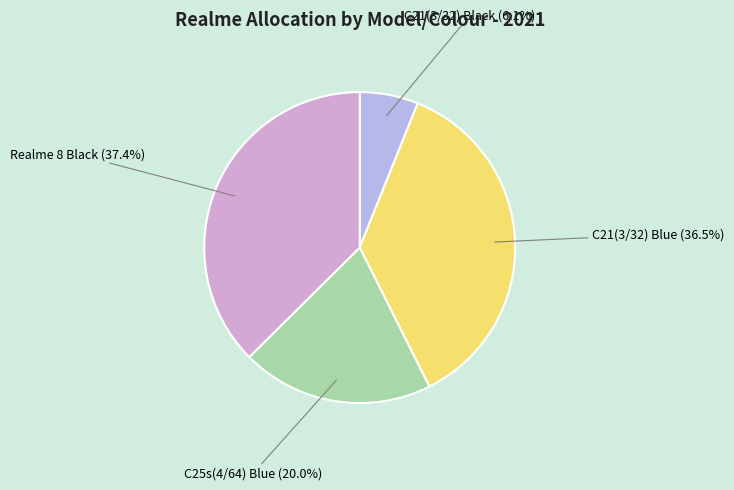

Which has a higher value, C21(3/32) Black or C21(3/32) Blue?

C21(3/32) Blue